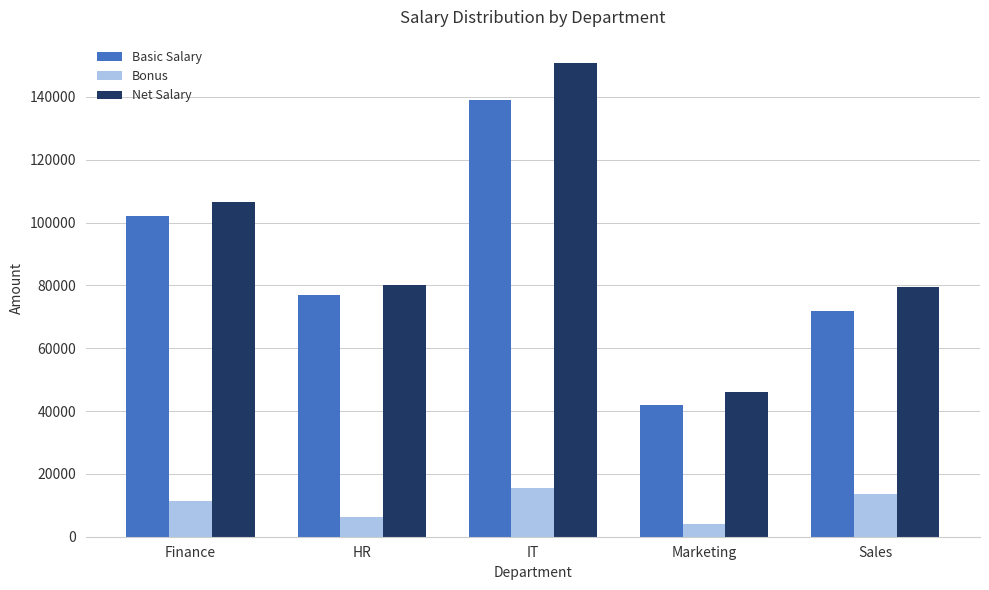

At which label does Net Salary first exceed 80238?

Finance